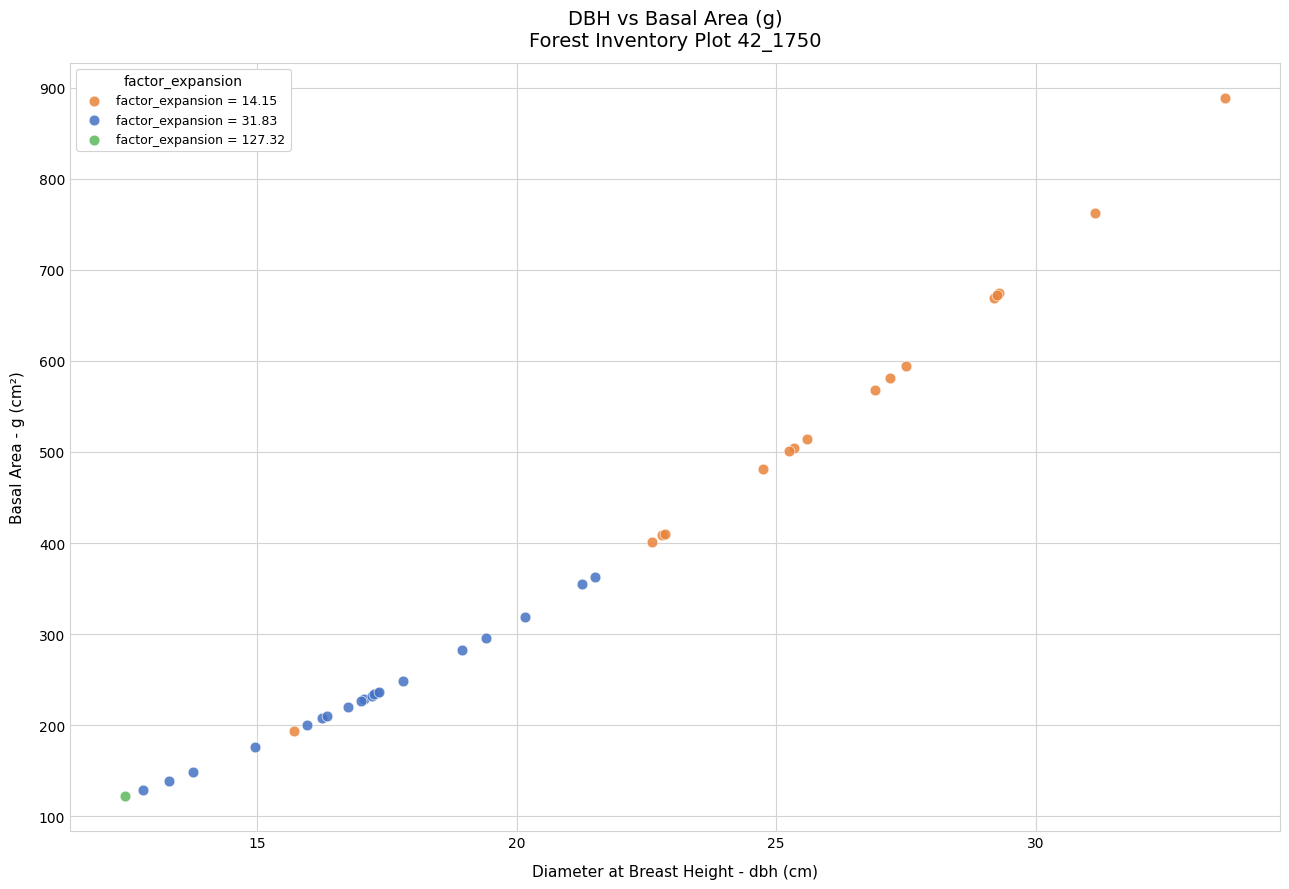

Which series reaches the maximum Y coordinate?

factor_expansion = 14.15